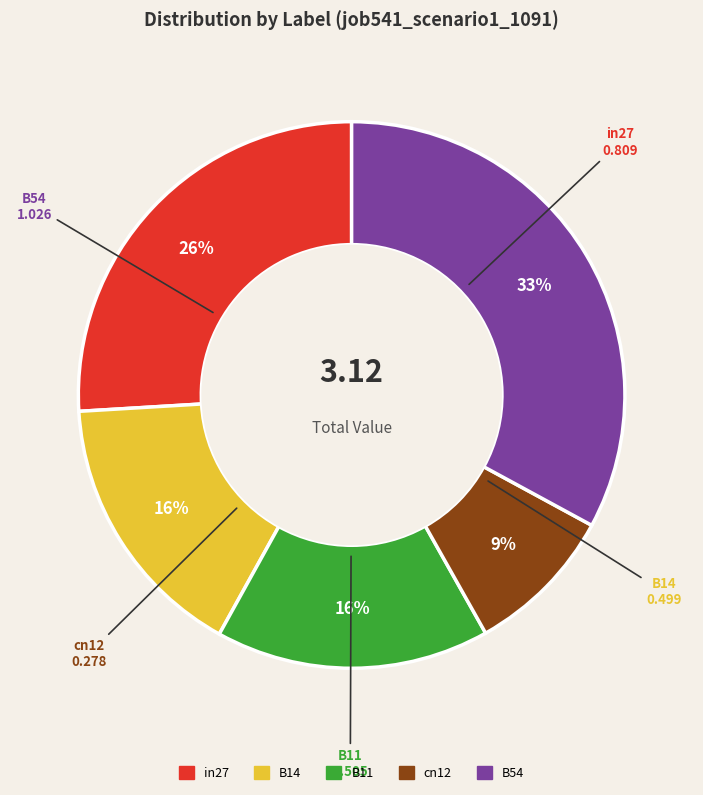

Count the number of slices in the pie.

5